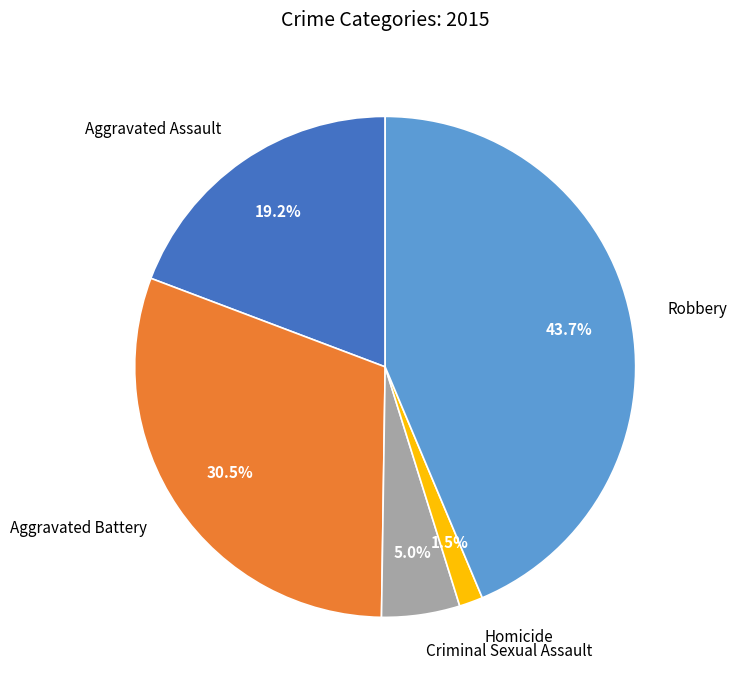

To the nearest percent, what portion does Aggravated Assault represent?

19%